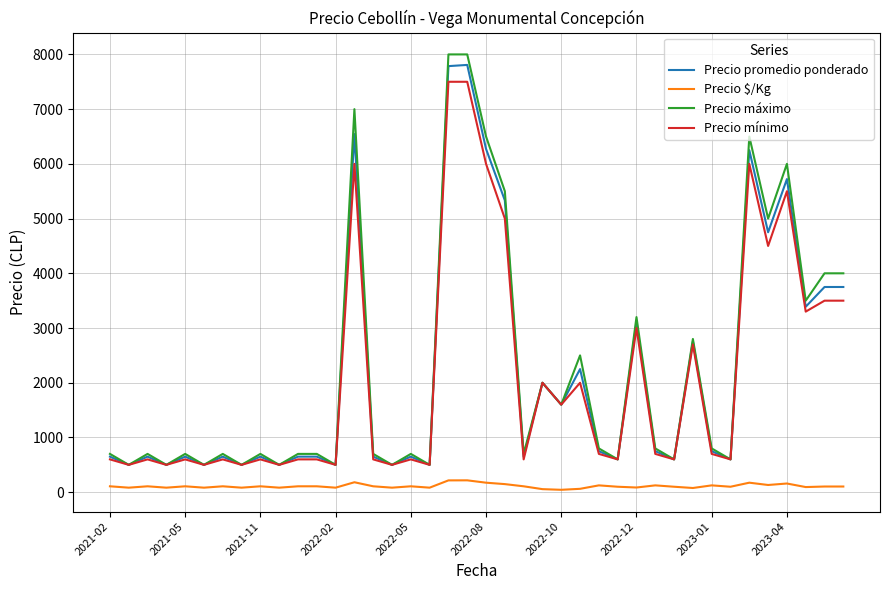

How many lines are shown in the chart?

4